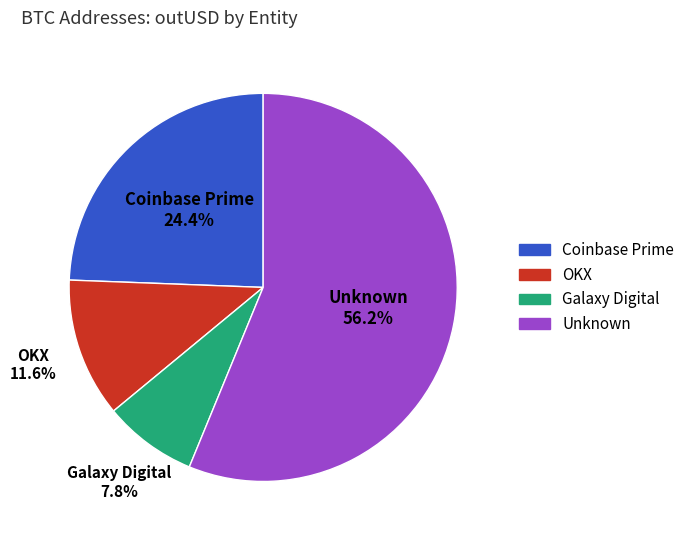

What is the largest slice in the pie chart?

Unknown